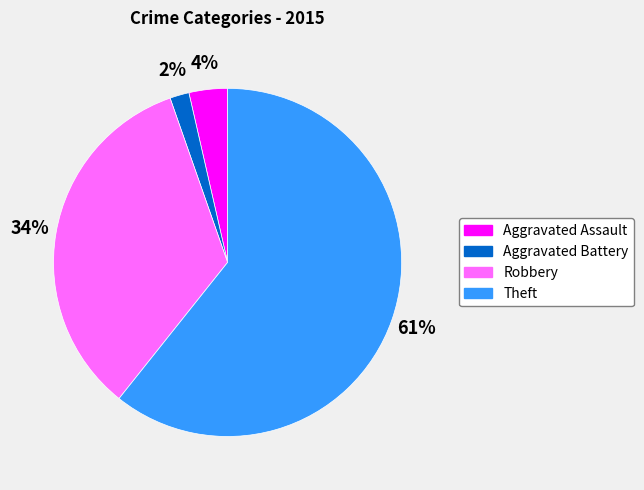

Does any single category account for the majority?

Yes